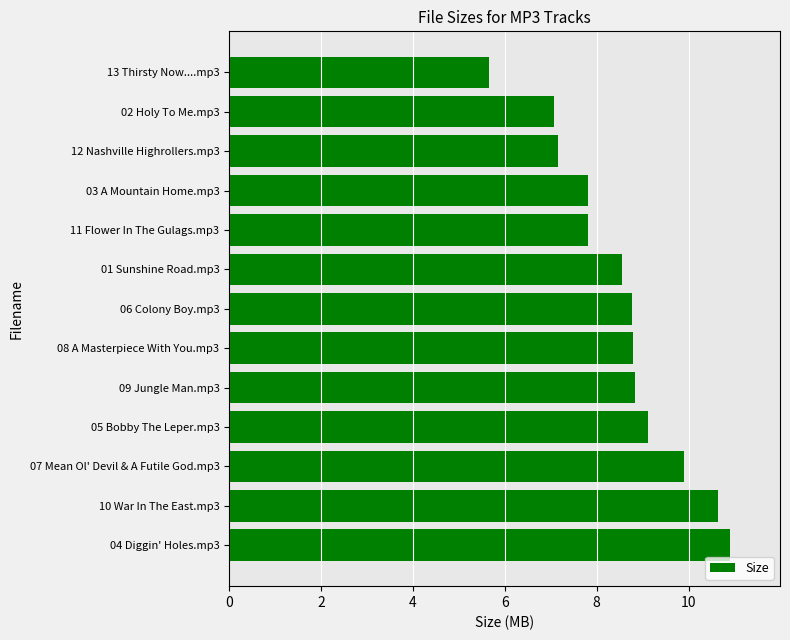

Read the value at 06 Colony Boy.mp3.

8.8